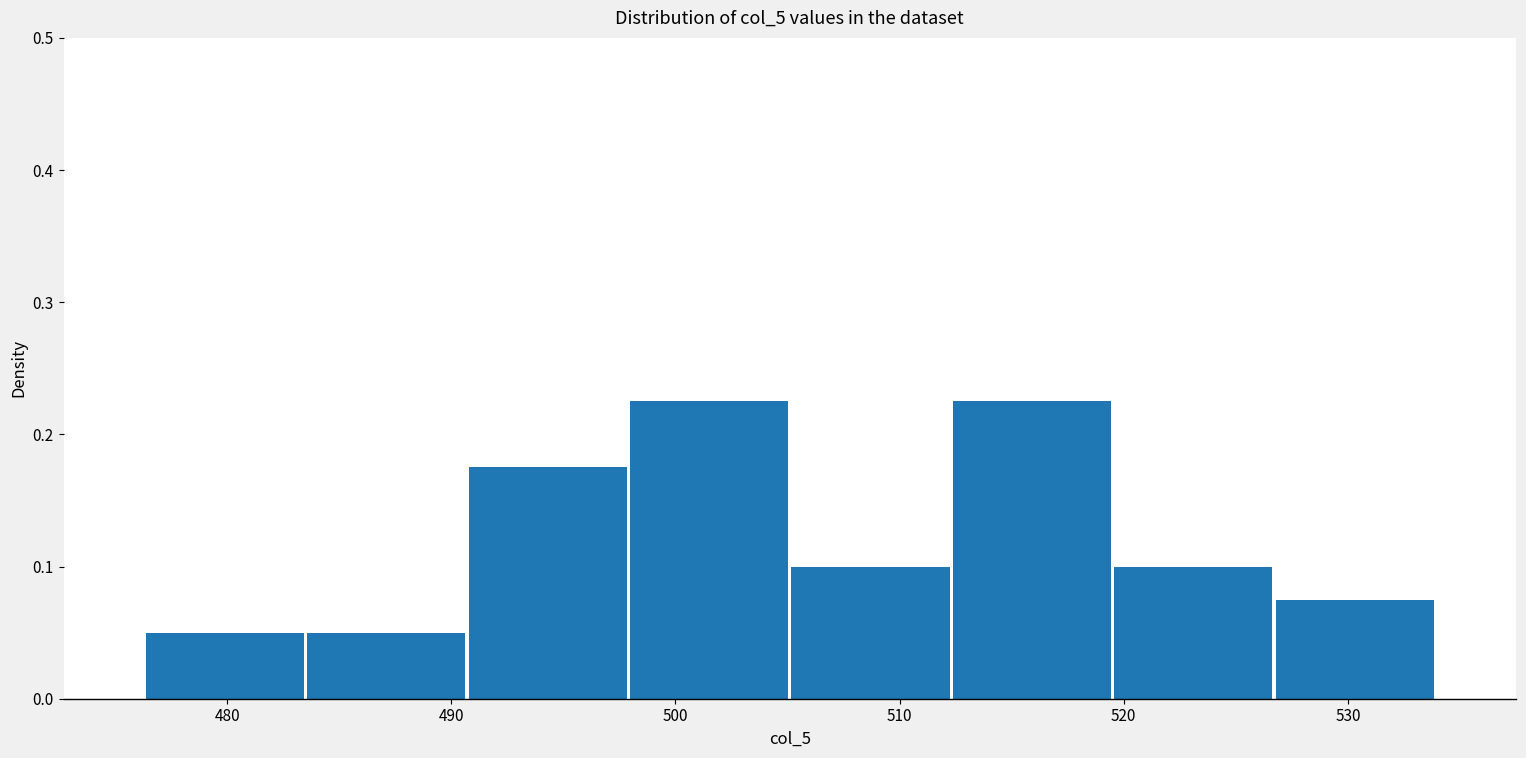

How tall is the bar that spans 505.1 to 512.3 on the x-axis? Neither the bar edges nor the heights are printed on the chart, so give them approximately, as read against the axes.

0.10